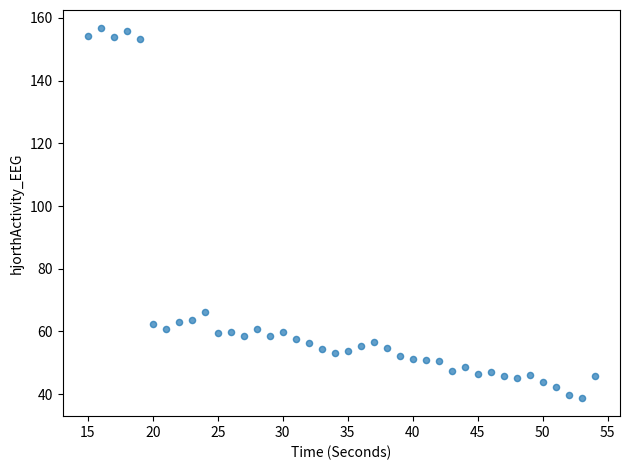

What is the range of Y values (max minus min)?

117.8